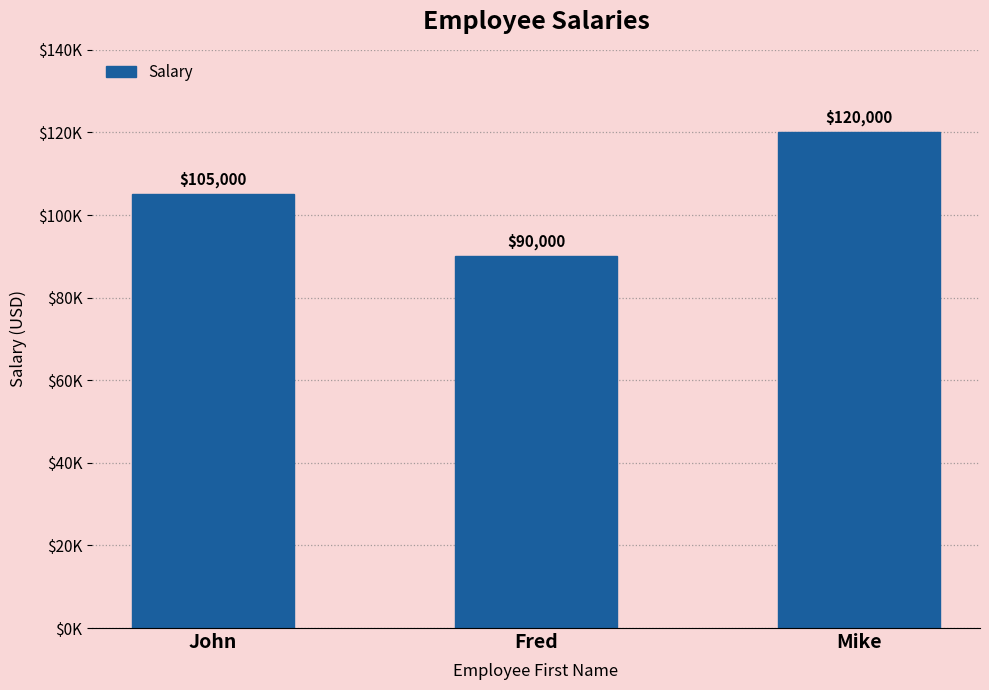

Does the chart contain any negative values?

No